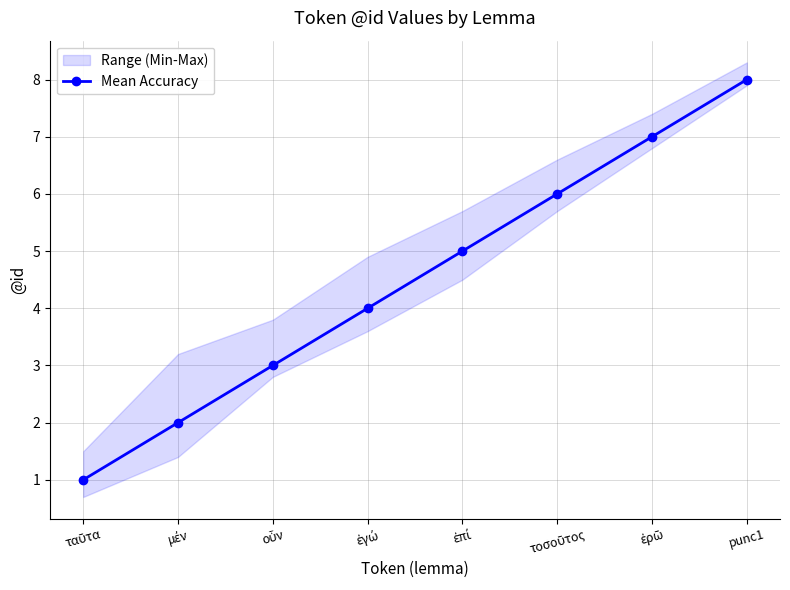

Reading left to right, what are all the values shown in this chart?

ταῦτα=1	μέν=2	οὖν=3	ἐγώ=4	ἐπί=5	τοσοῦτος=6	ἐρῶ=7	punc1=8